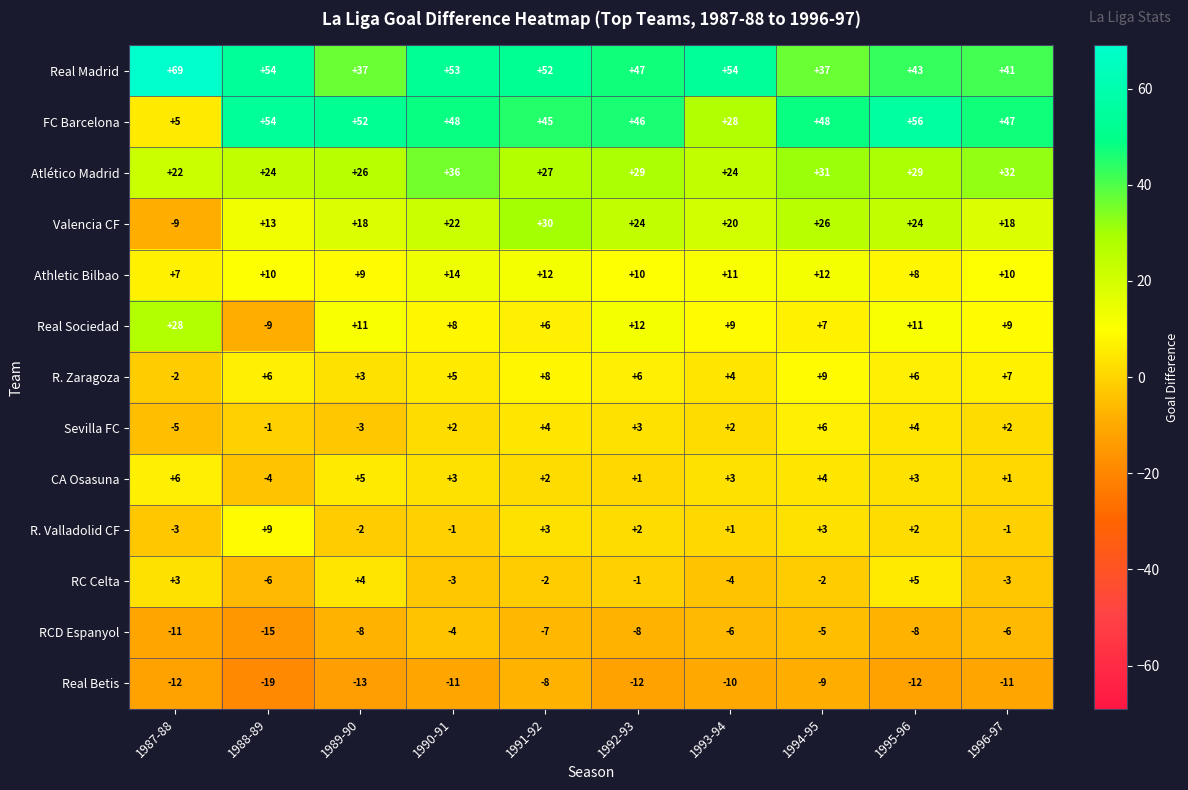

What is the minimum value shown in the chart?

-19